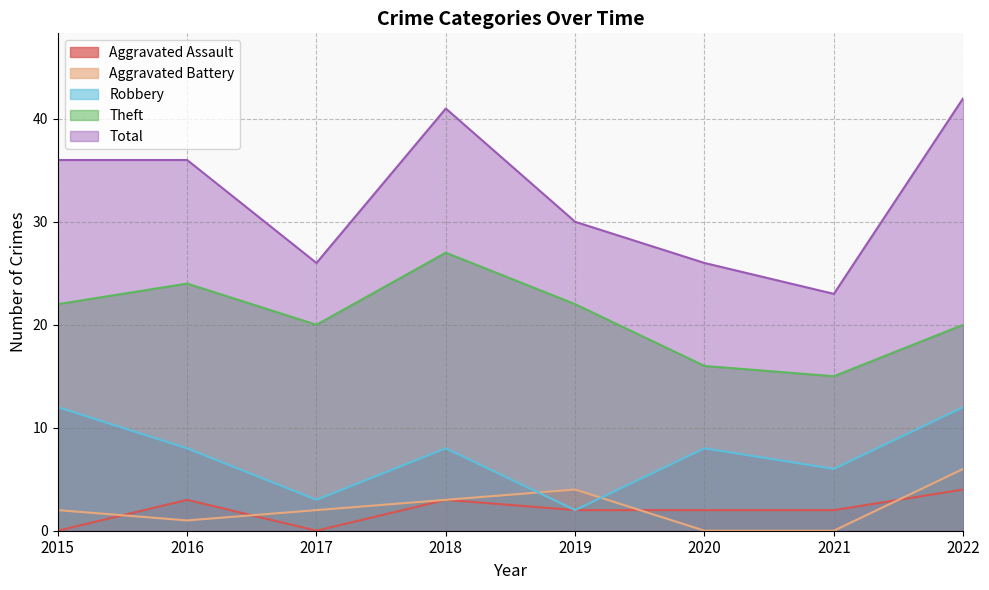

How many positive values does the Aggravated Battery series have?

6